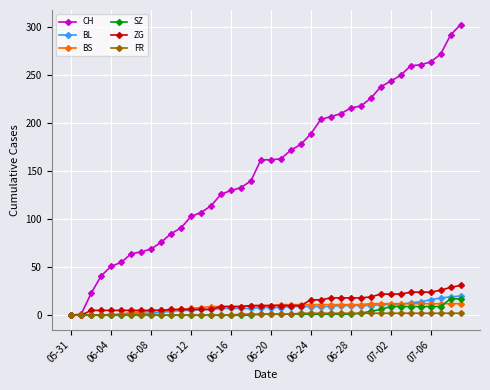

Which series has the largest range (max minus min)?

CH